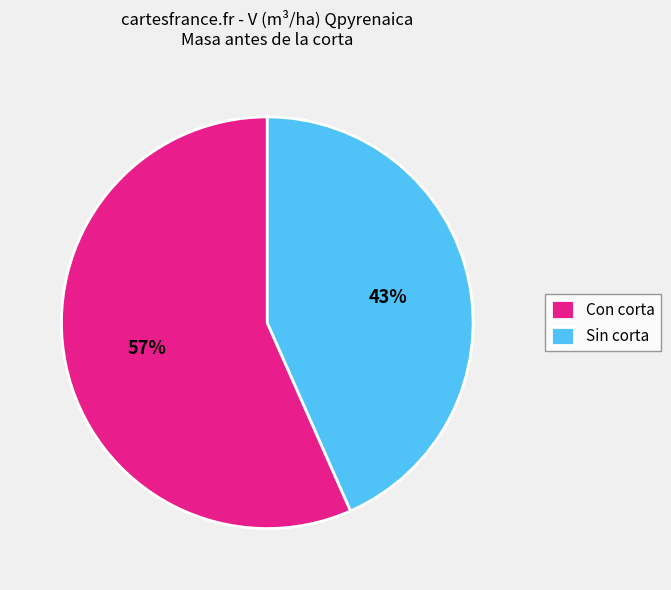

What is the smallest slice in the pie chart?

Sin corta